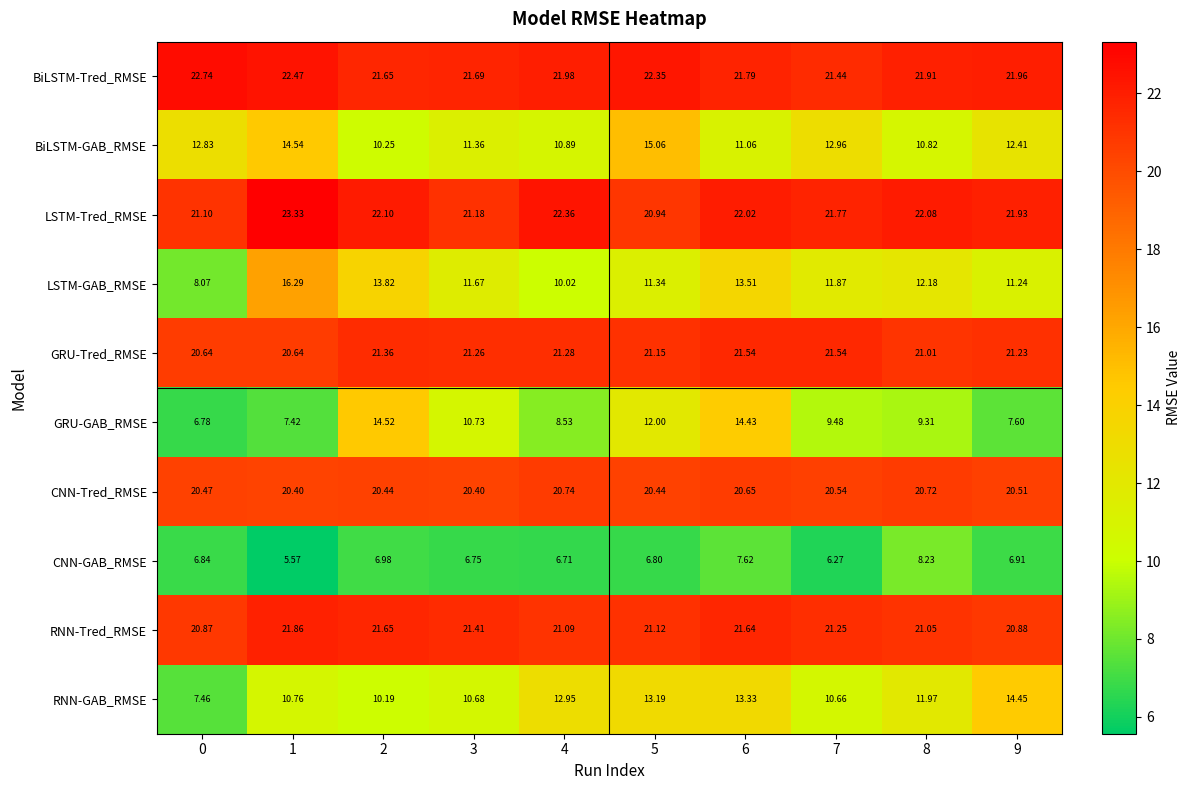

Which series has the widest spread of values?

LSTM-GAB_RMSE